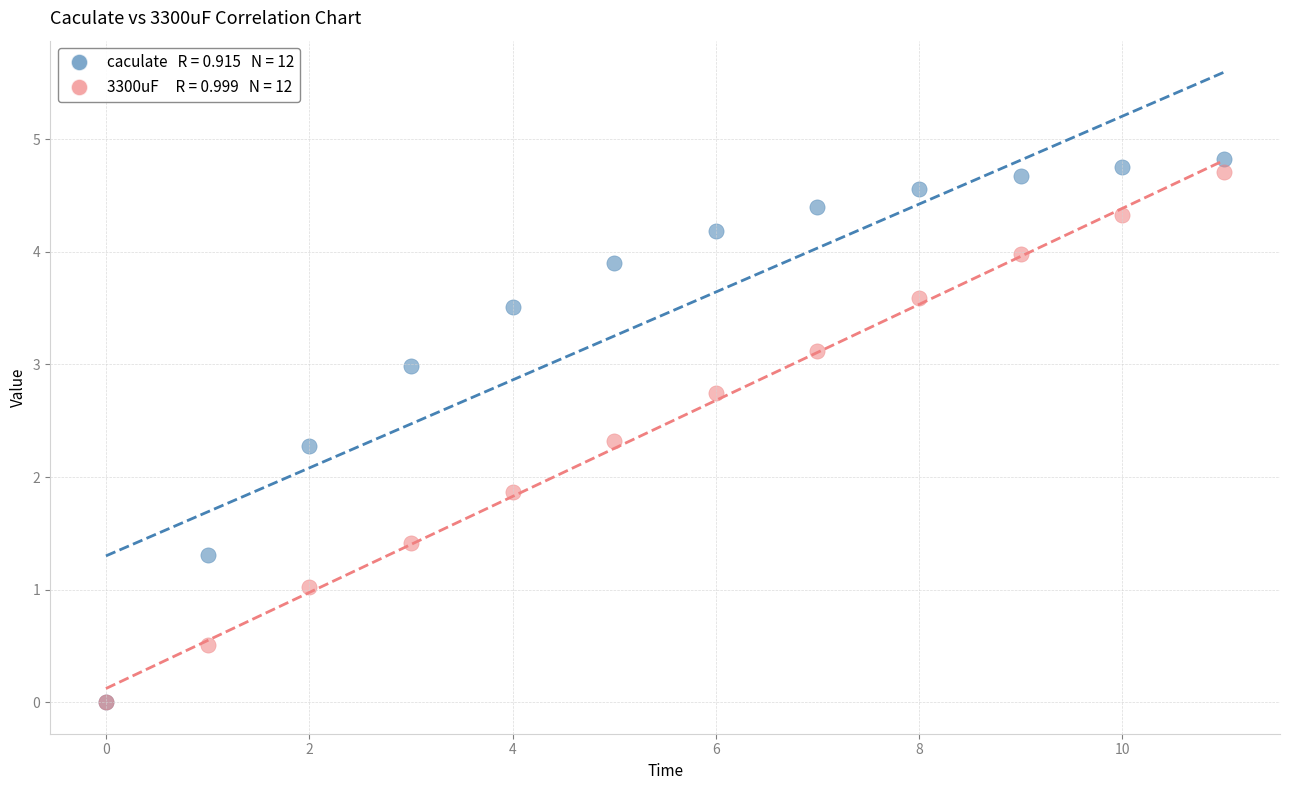

Across all series, what Y value is closest to 2?

1.9